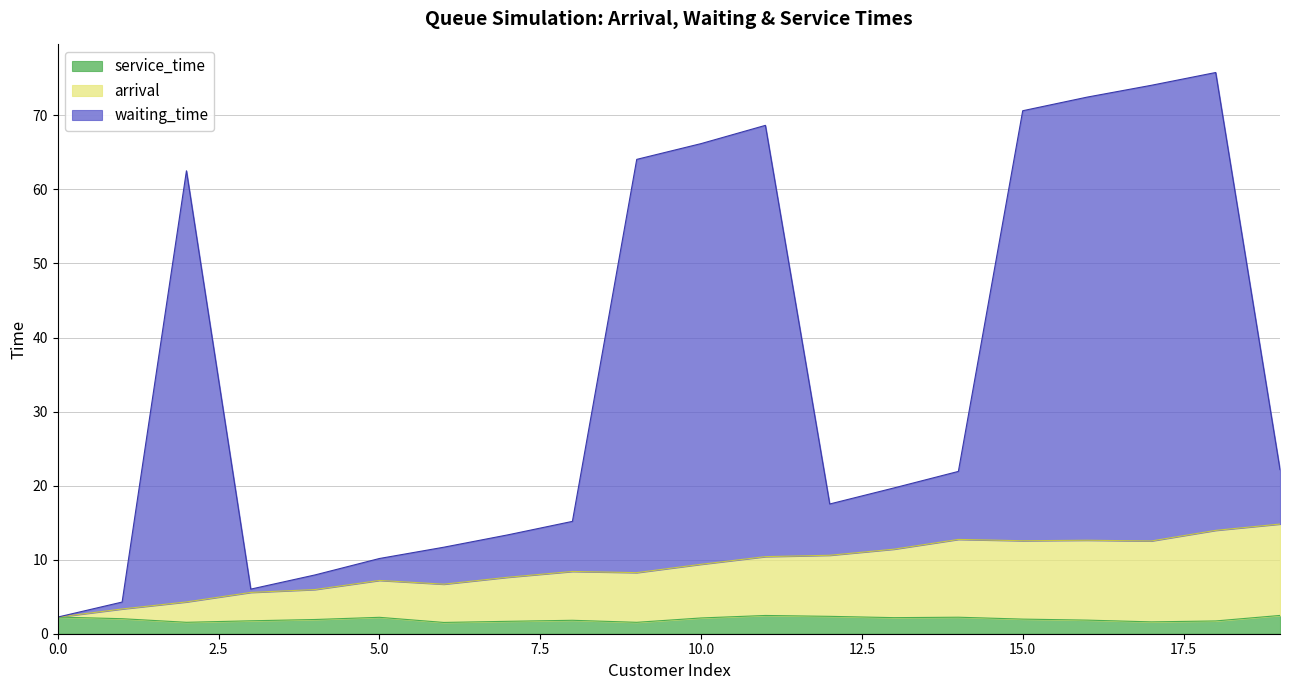

What are all the series names shown in the legend?

service_time, arrival, waiting_time